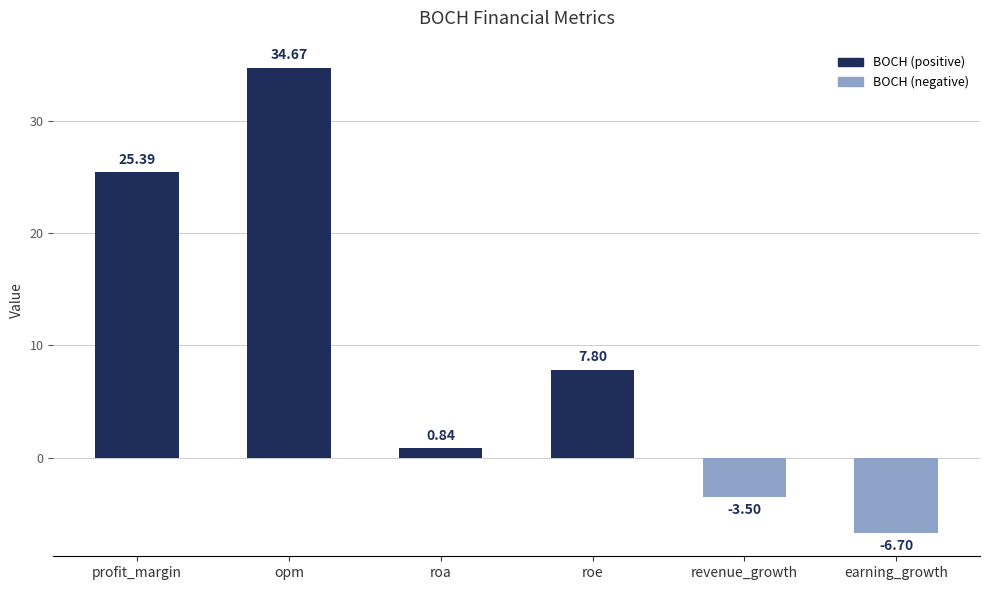

Count the number of data series in this chart.

1